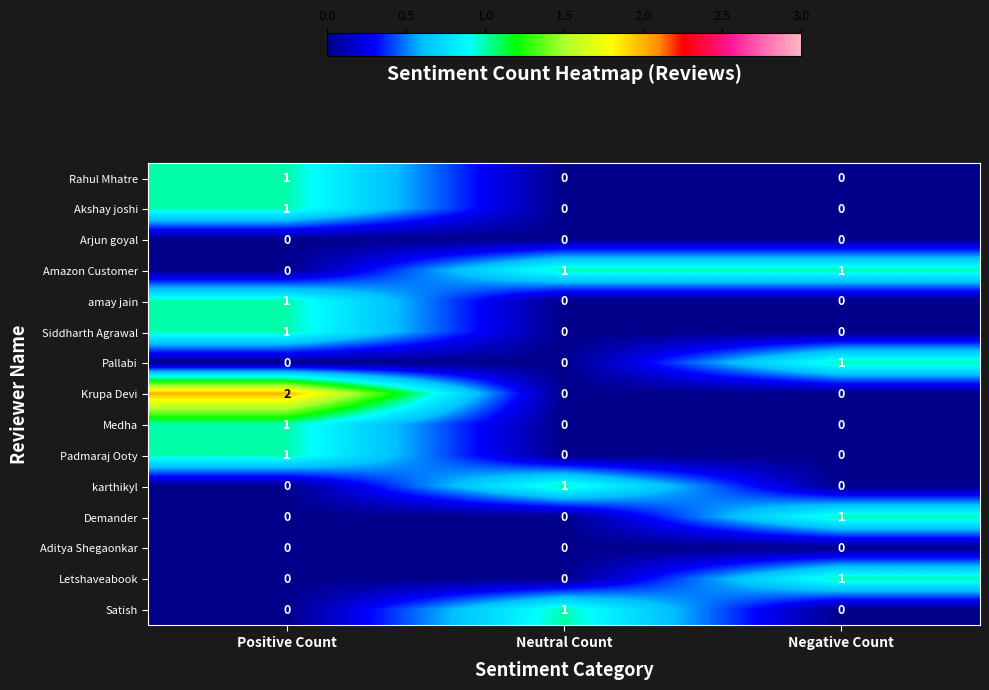

Which label corresponds to the largest value in the chart?

Positive Count